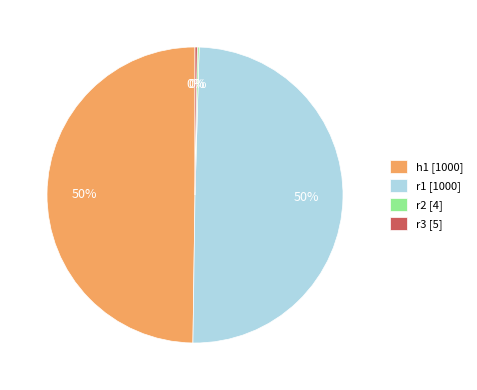

To the nearest percent, what portion does h1 [1000] represent?

50%